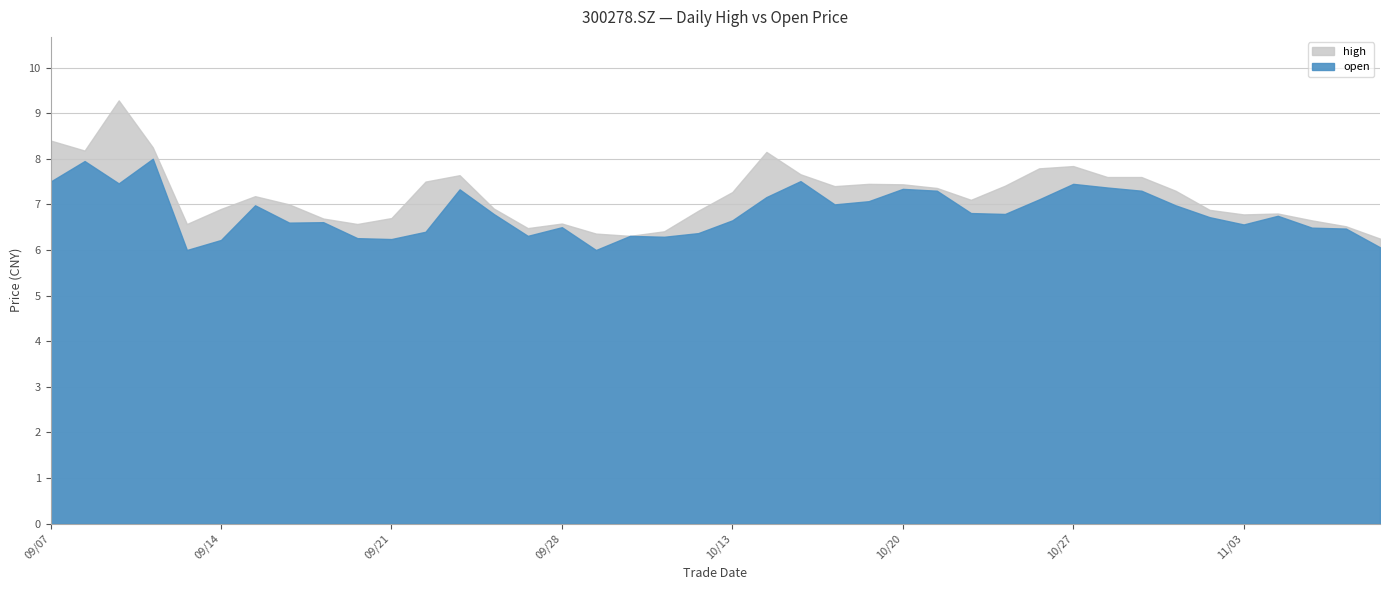

What is the maximum value shown in the chart?

9.3